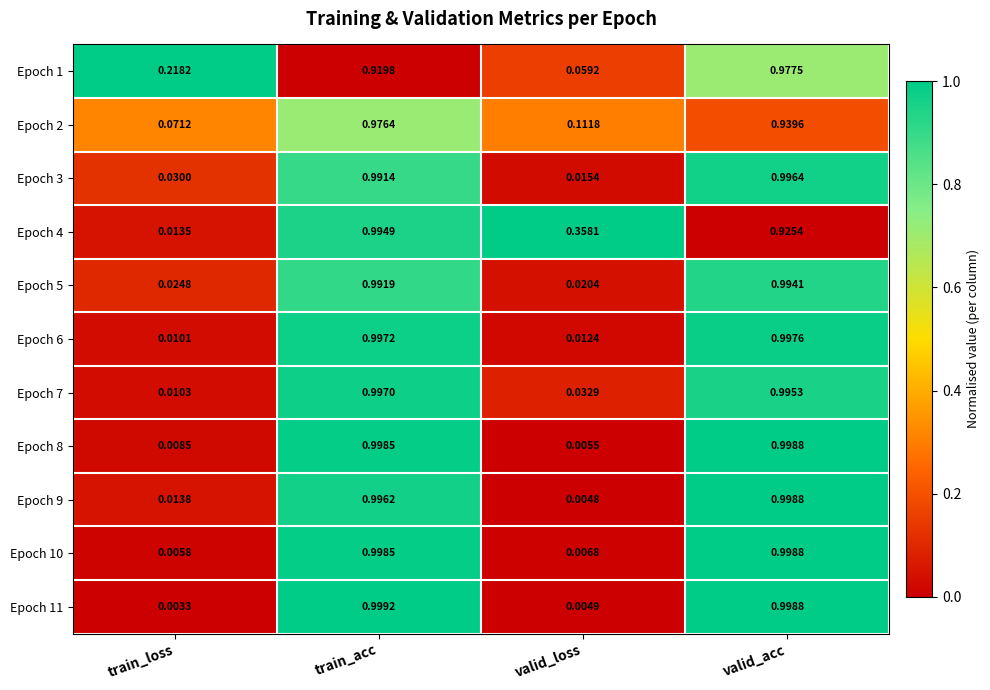

At which label does Epoch 11 reach its peak?

train_acc